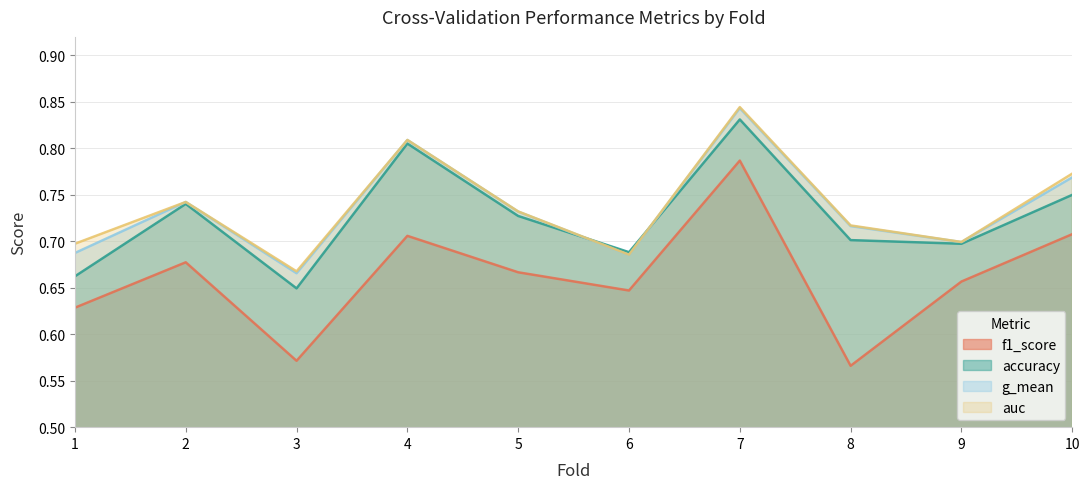

How many distinct data groups are displayed?

4